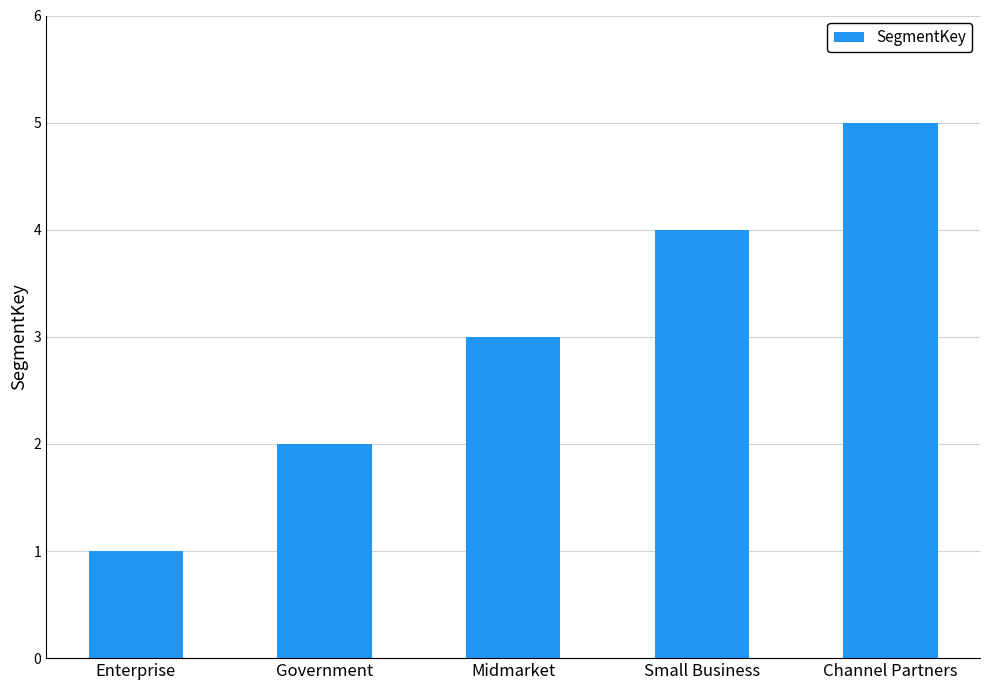

What is the label of the 1st bar from the left?

Enterprise